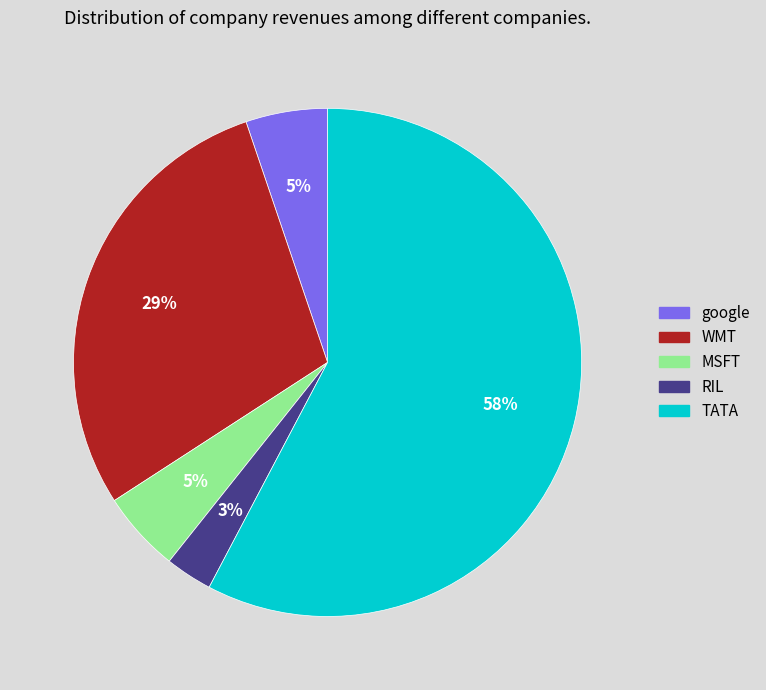

How many slices are in this pie chart?

5